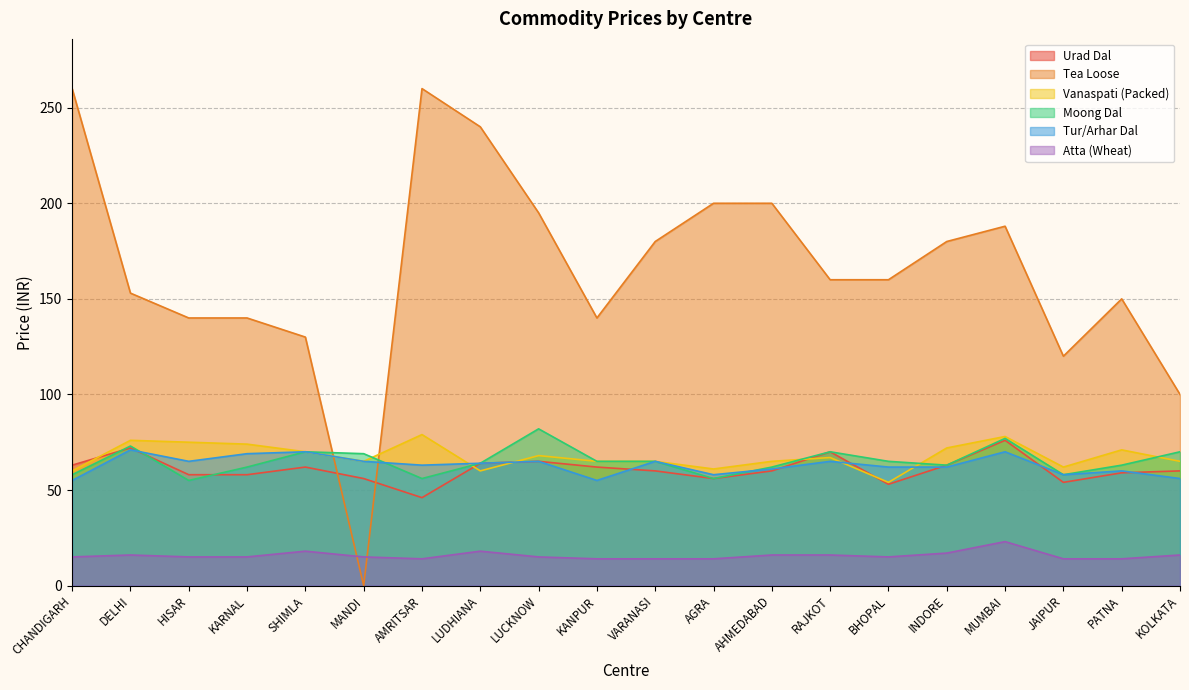

What is the total value across all series at LUCKNOW?

490